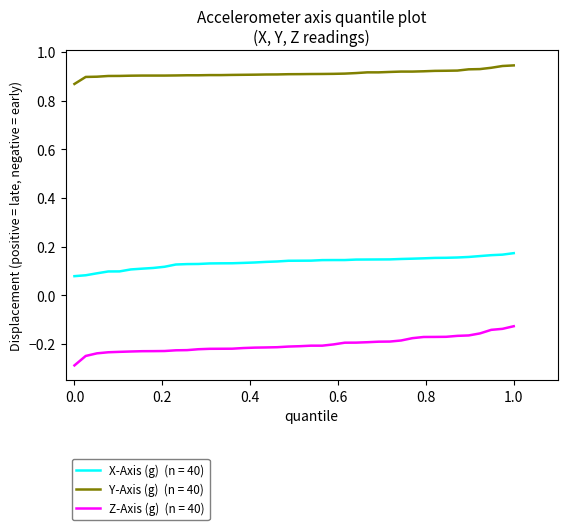

What is the smallest value displayed?

-0.3